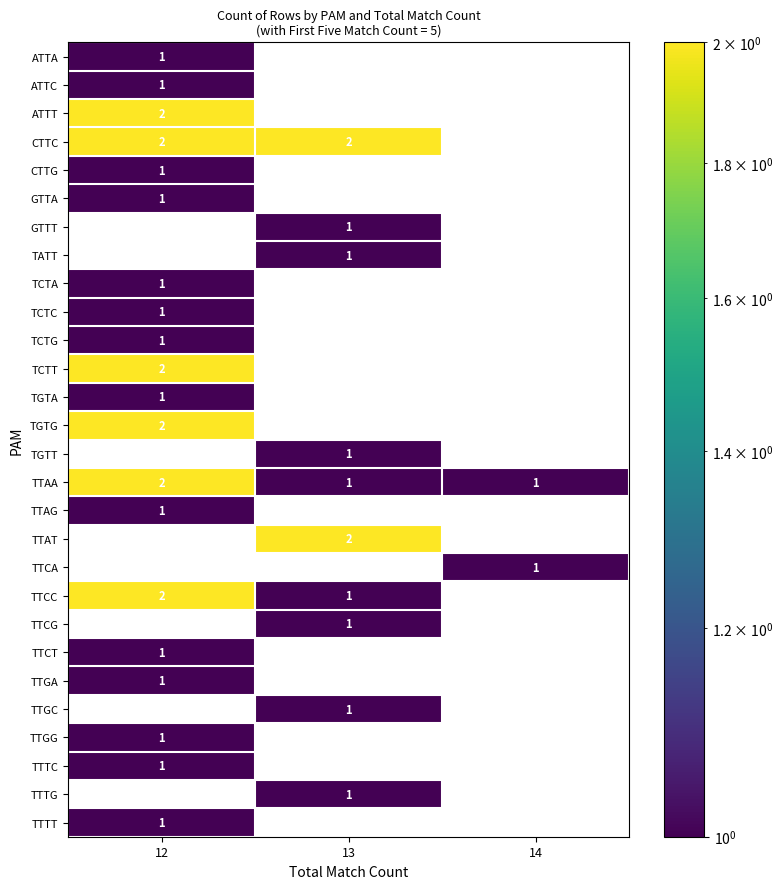

Is it true that TGTG equals 1 at 12?

False